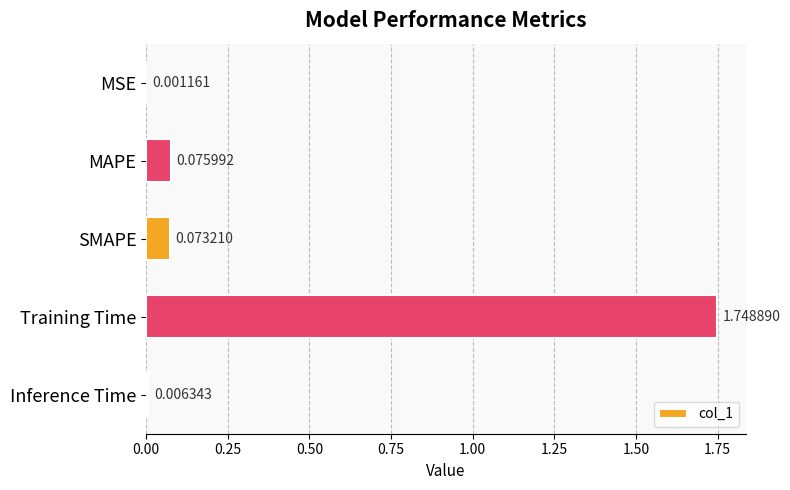

How many series are shown in this chart?

1